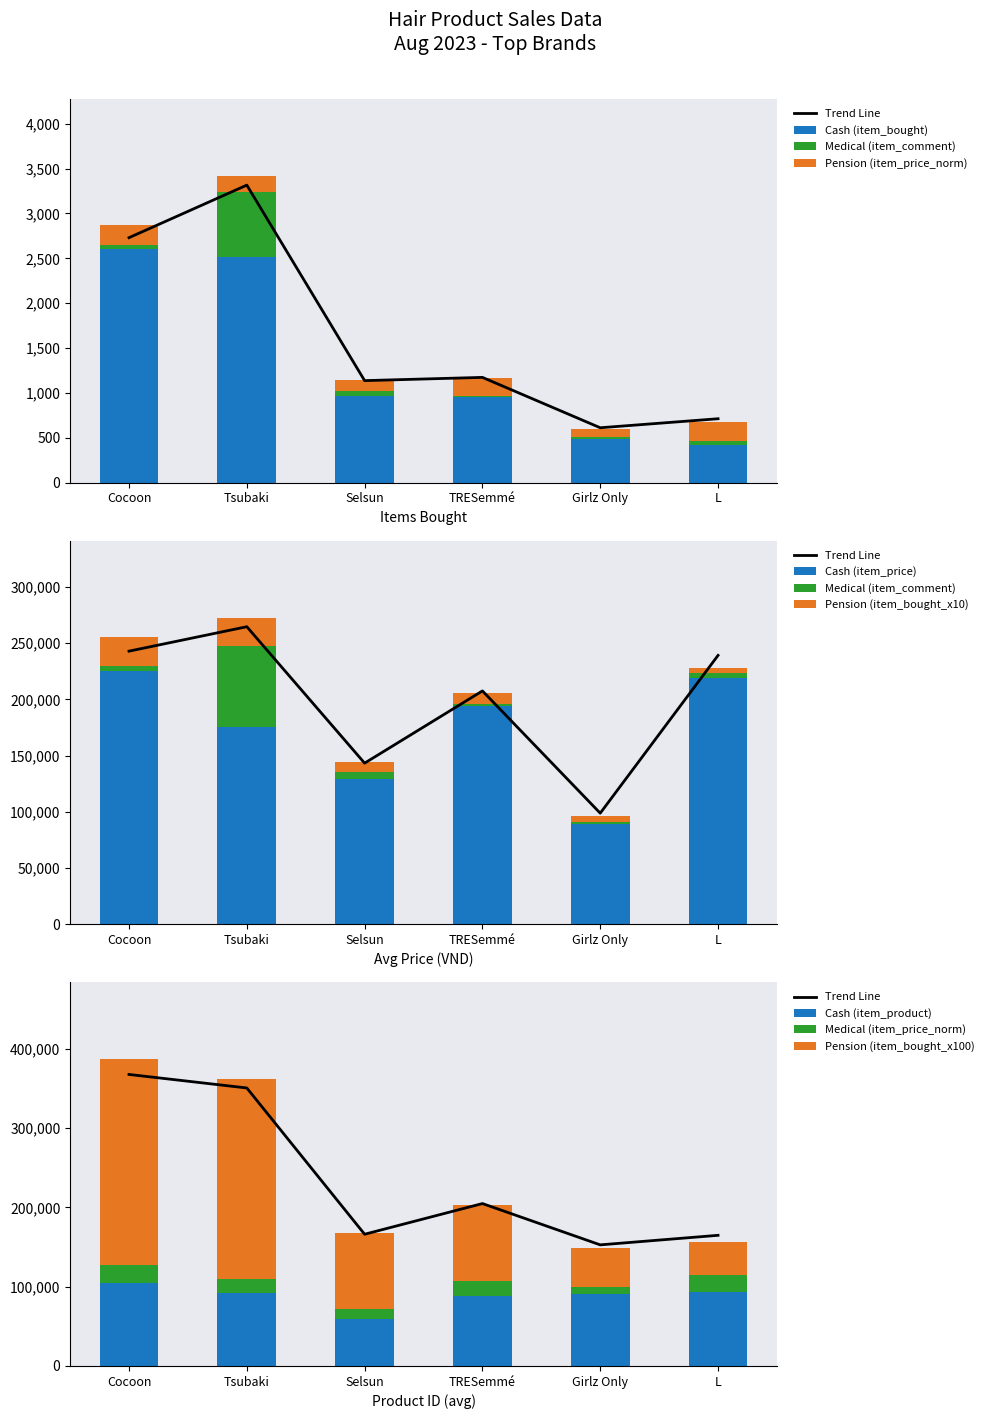

What is the difference between the second highest and minimum values in the Cash (item_product) series?

34527.3